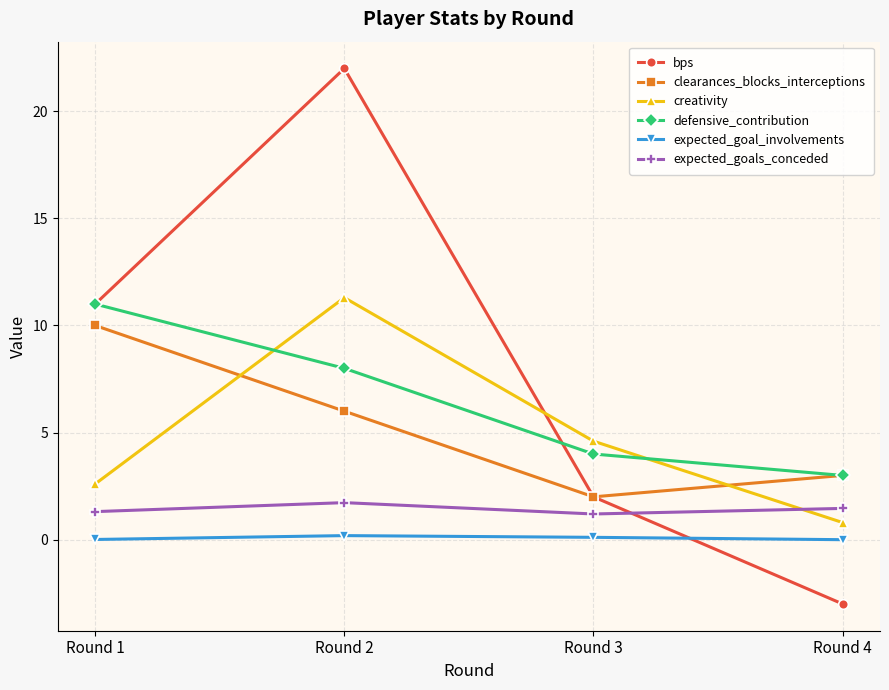

Which series has the largest total across all categories?

bps